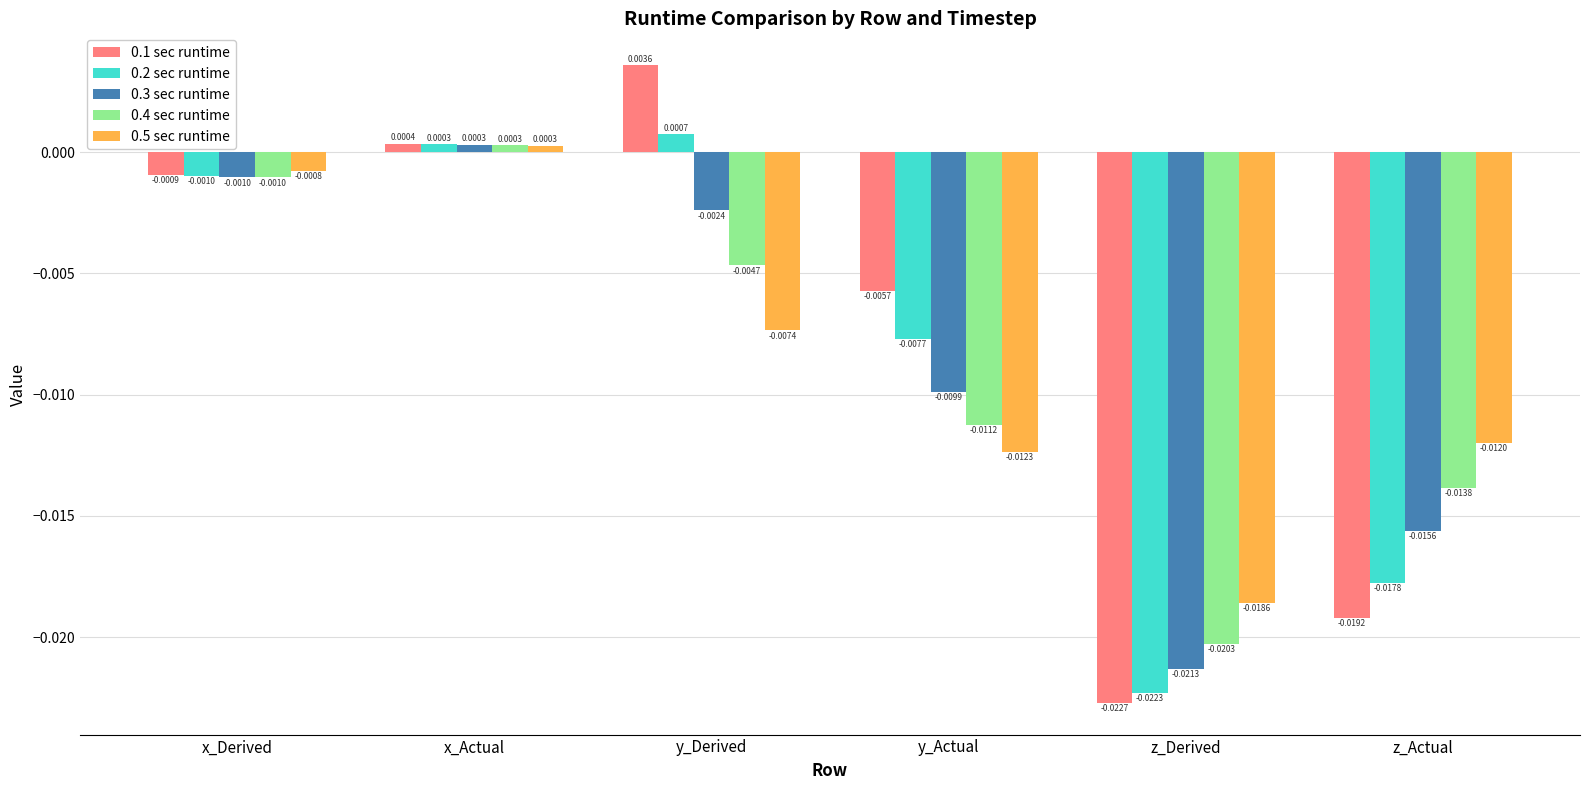

Is the value of 0.5 sec runtime at x_Derived greater than the value of 0.1 sec runtime at y_Derived?

No